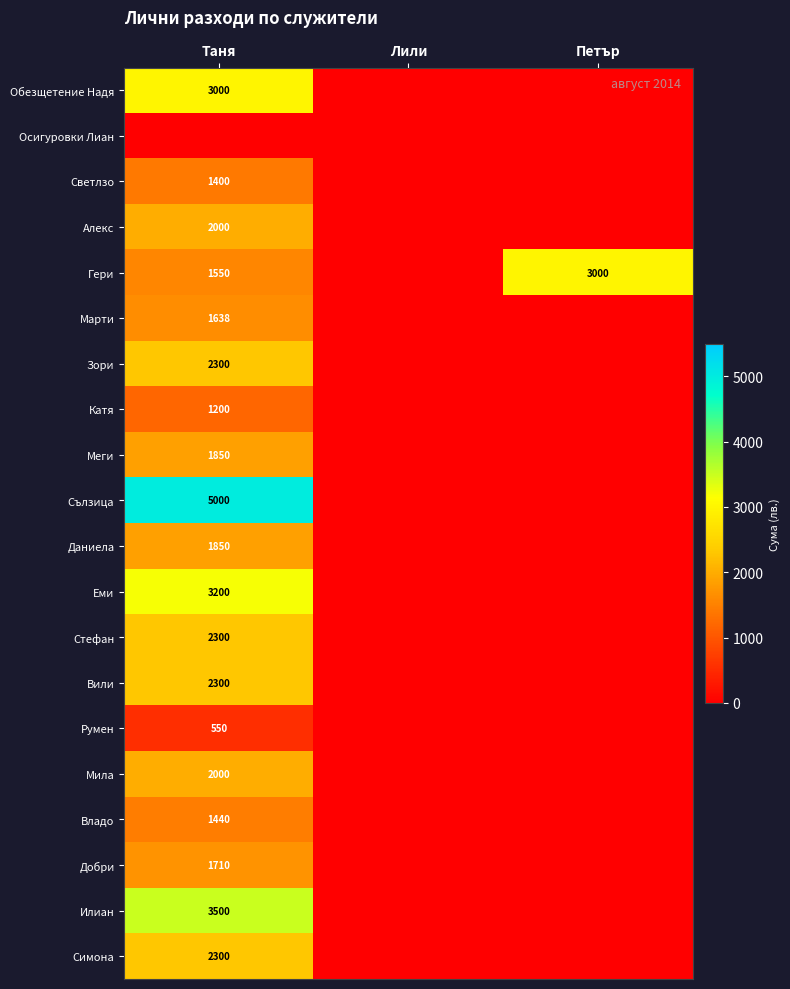

True or false: Обезщетение Надя has a value of 3000 at Таня.

True